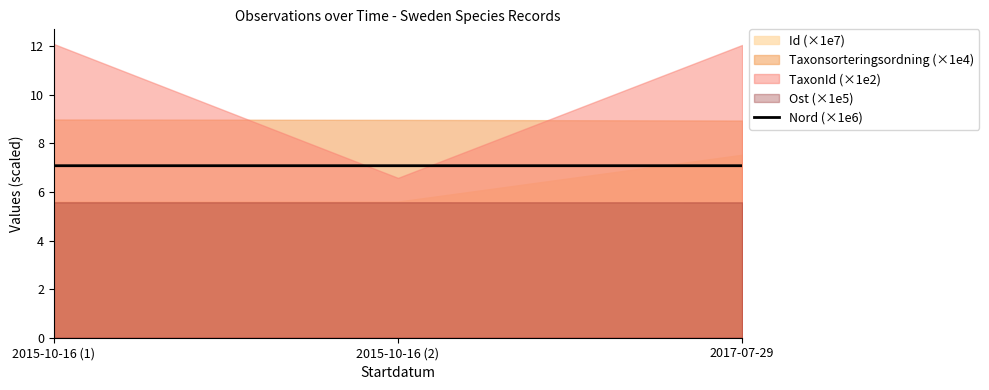

What is the lowest value of the Nord (×1e6) series?

7.1